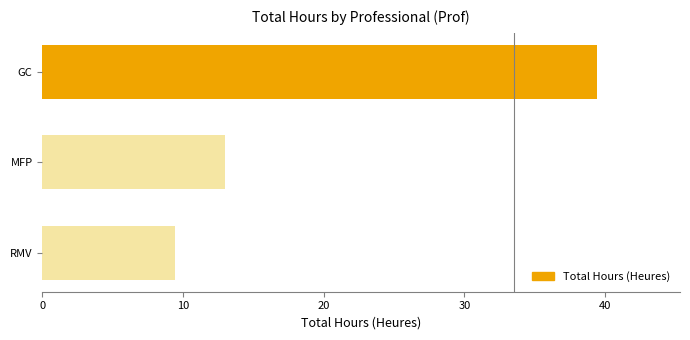

What is the sum of the values at GC and RMV?

48.8